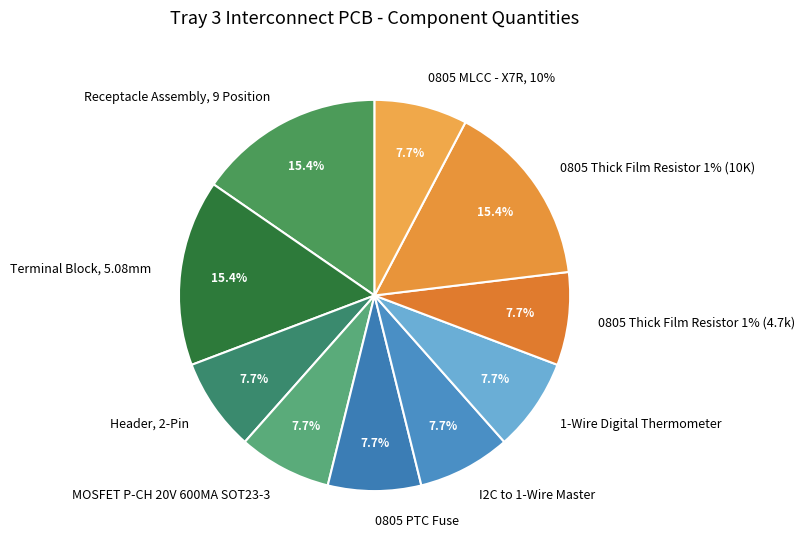

What is the smallest slice in the pie chart?

Header, 2-Pin